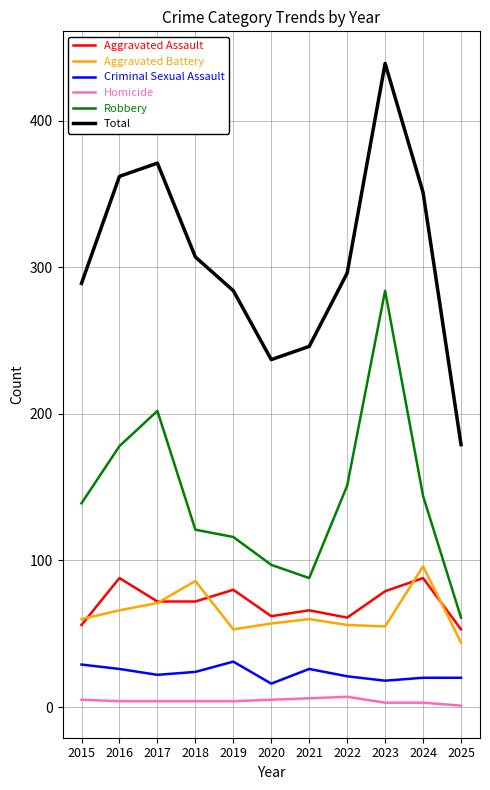

True or false: Homicide and Criminal Sexual Assault cross at least once.

False